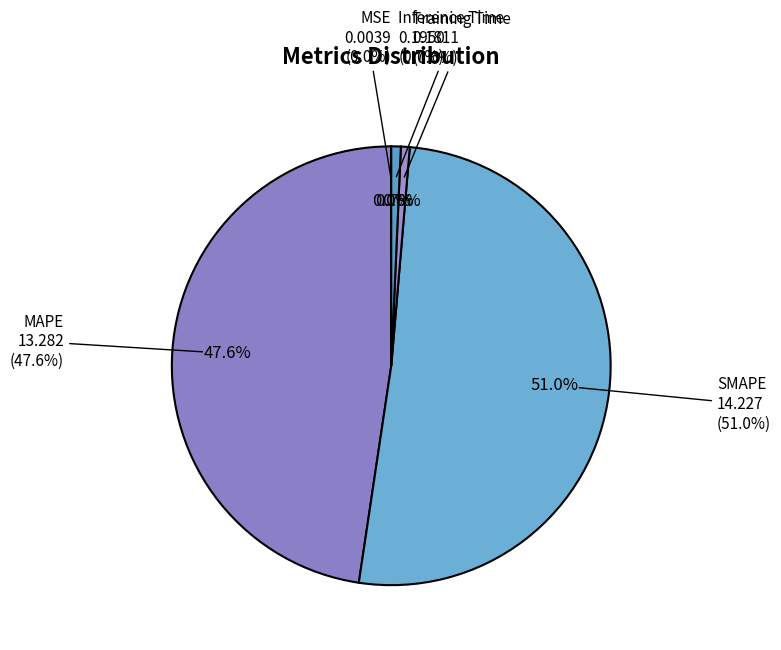

To the nearest percent, what portion does Training Time represent?

1%